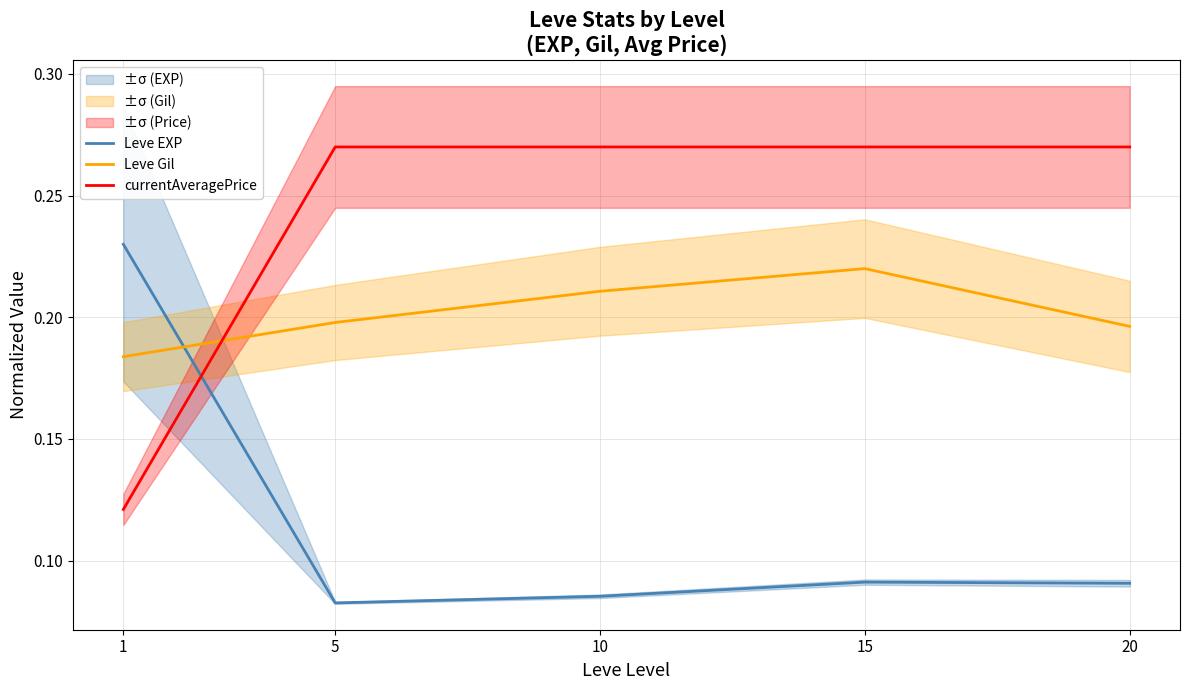

List the series in order of their peak value, highest first.

currentAveragePrice, Leve EXP, Leve Gil